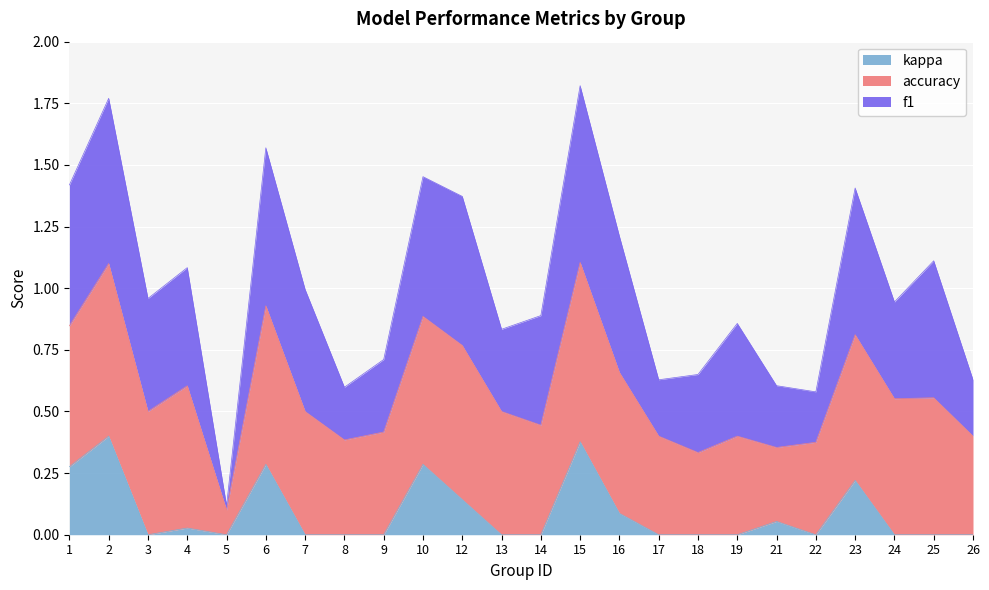

True or false: kappa and f1 intersect in this chart.

False